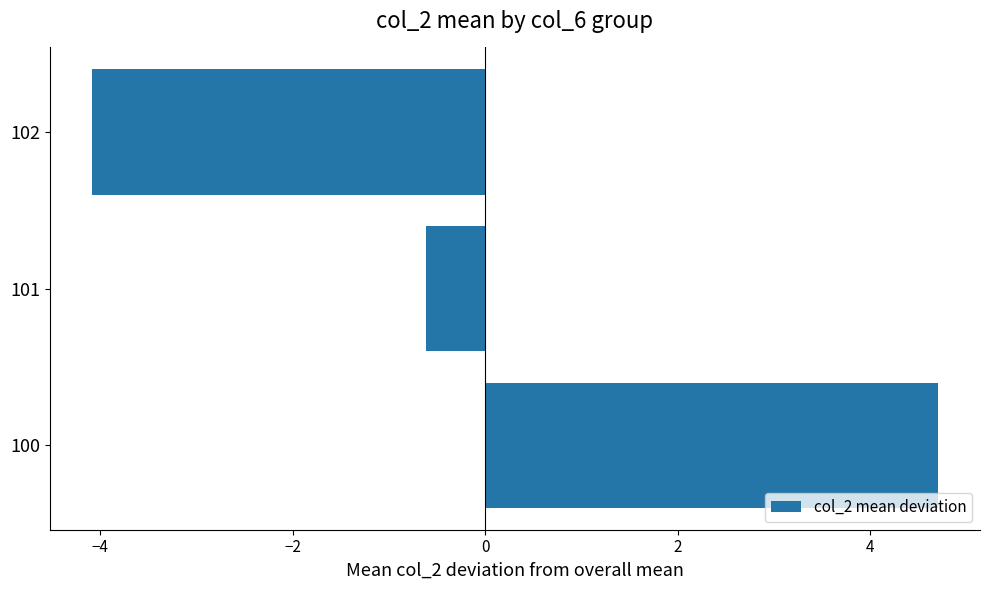

List the labels in order of value, largest first.

100, 101, 102